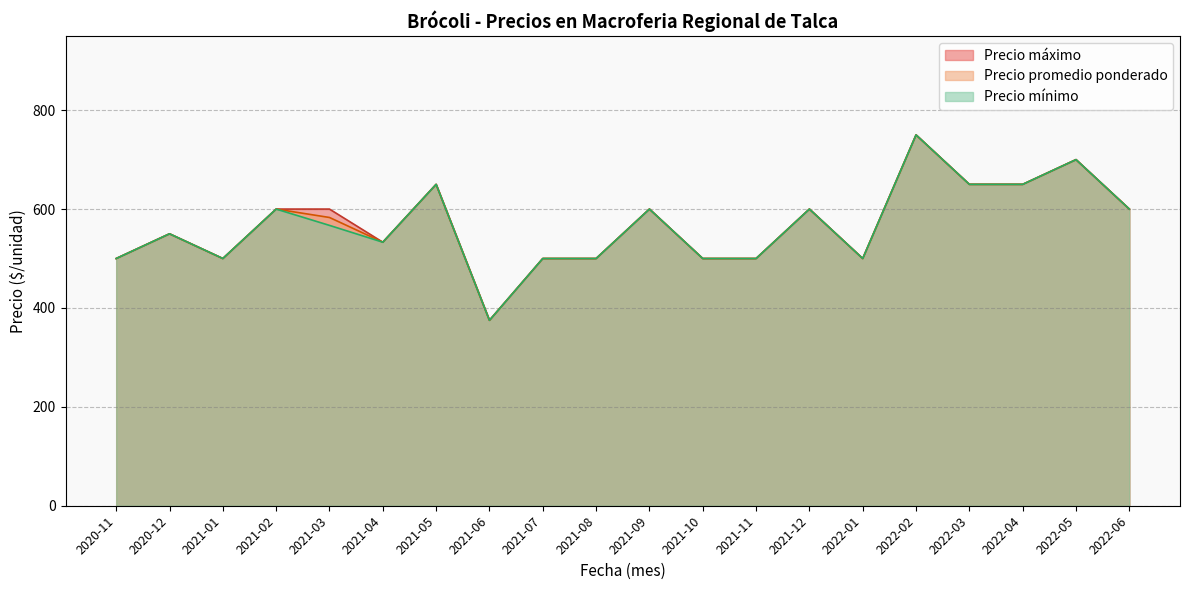

What is the total value across all series at 2022-03?

1950